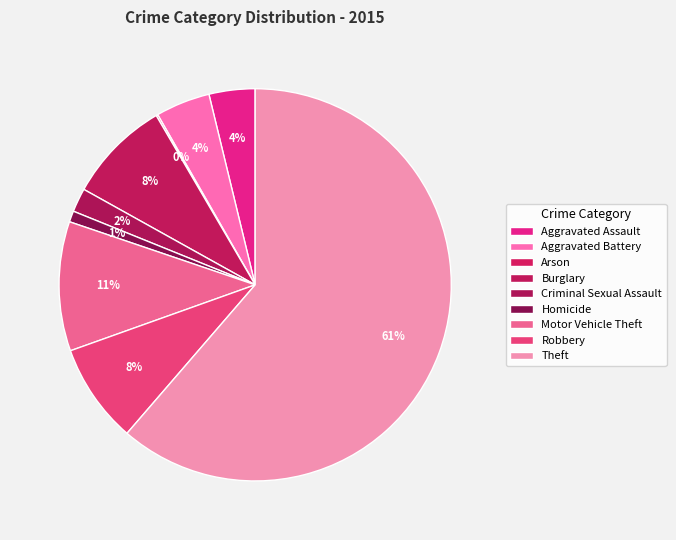

Is the sum of Robbery and Aggravated Battery greater than half?

No